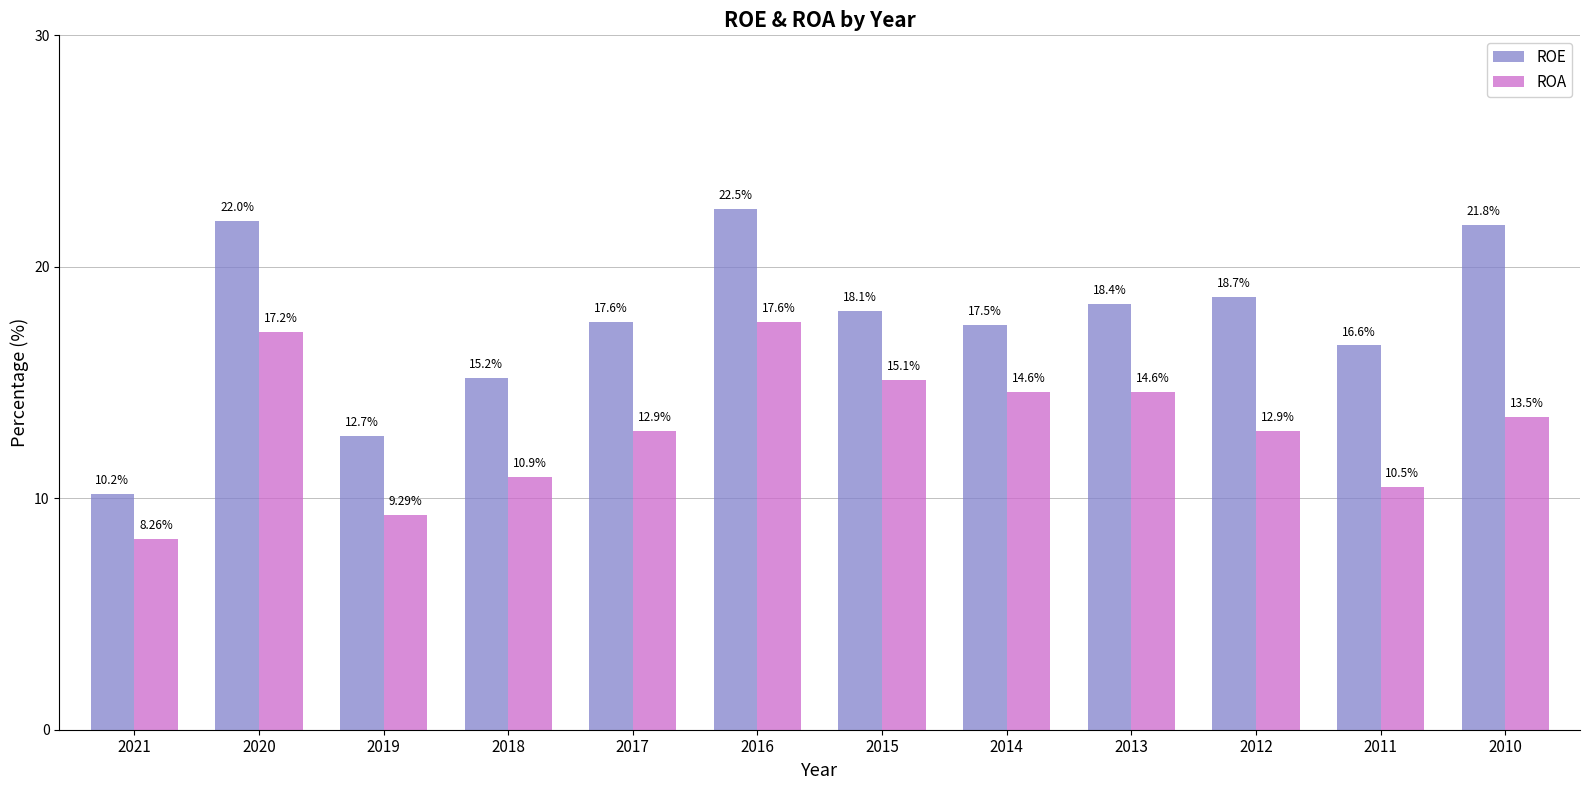

At which label is ROE closest to 16?

2011